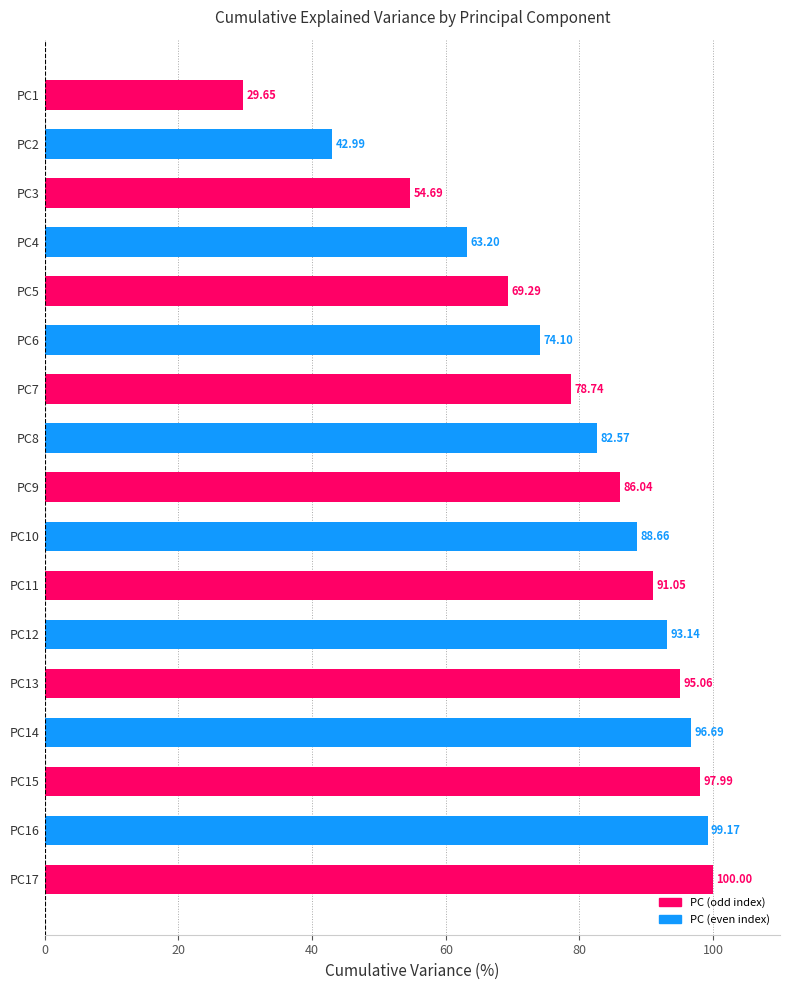

What is the change in value from PC5 to PC16?

+29.9